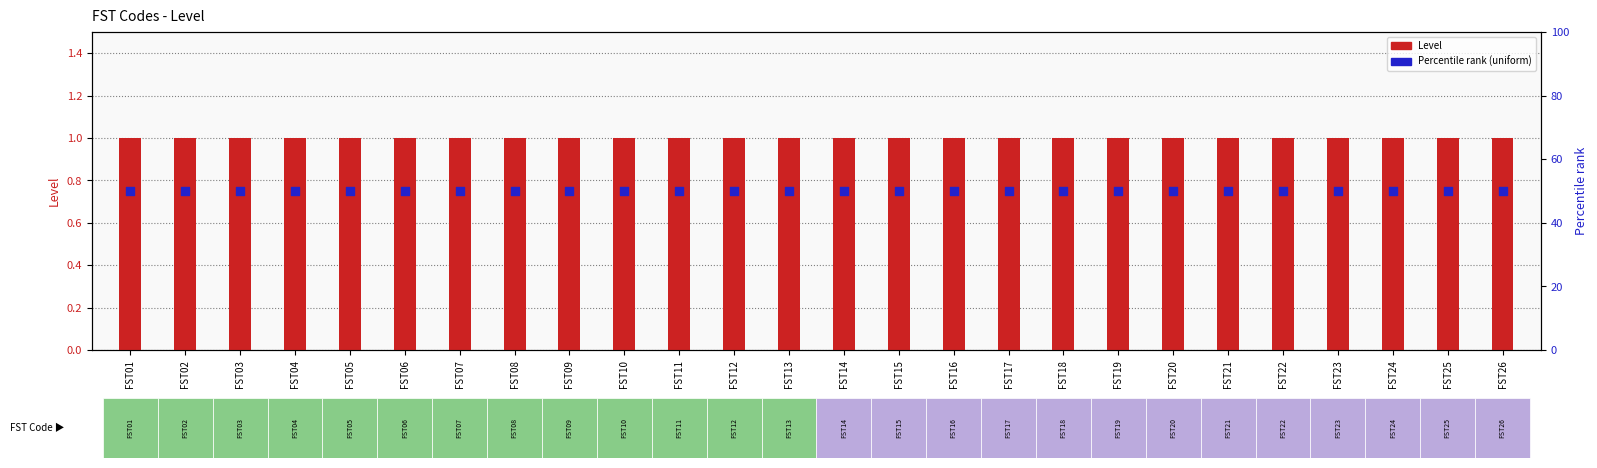

At how many categories does at least one series exceed 39?

26